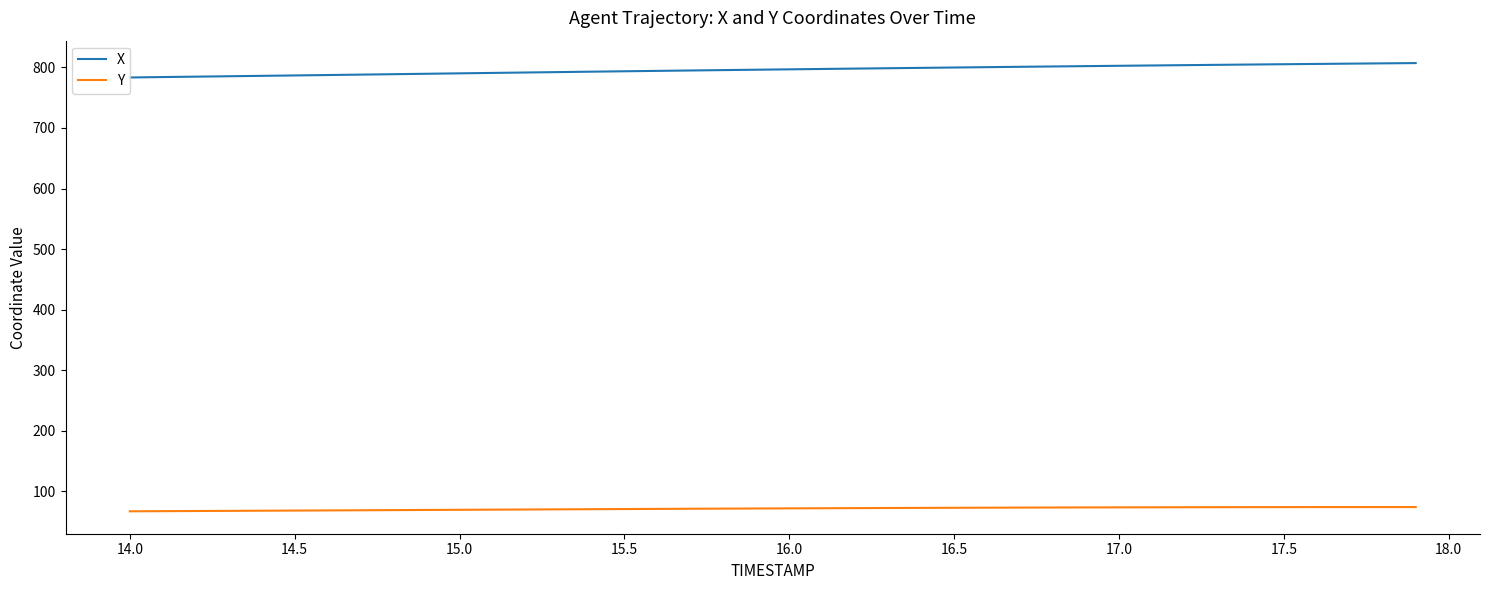

Rank the series by their maximum value, from lowest to highest.

Y, X